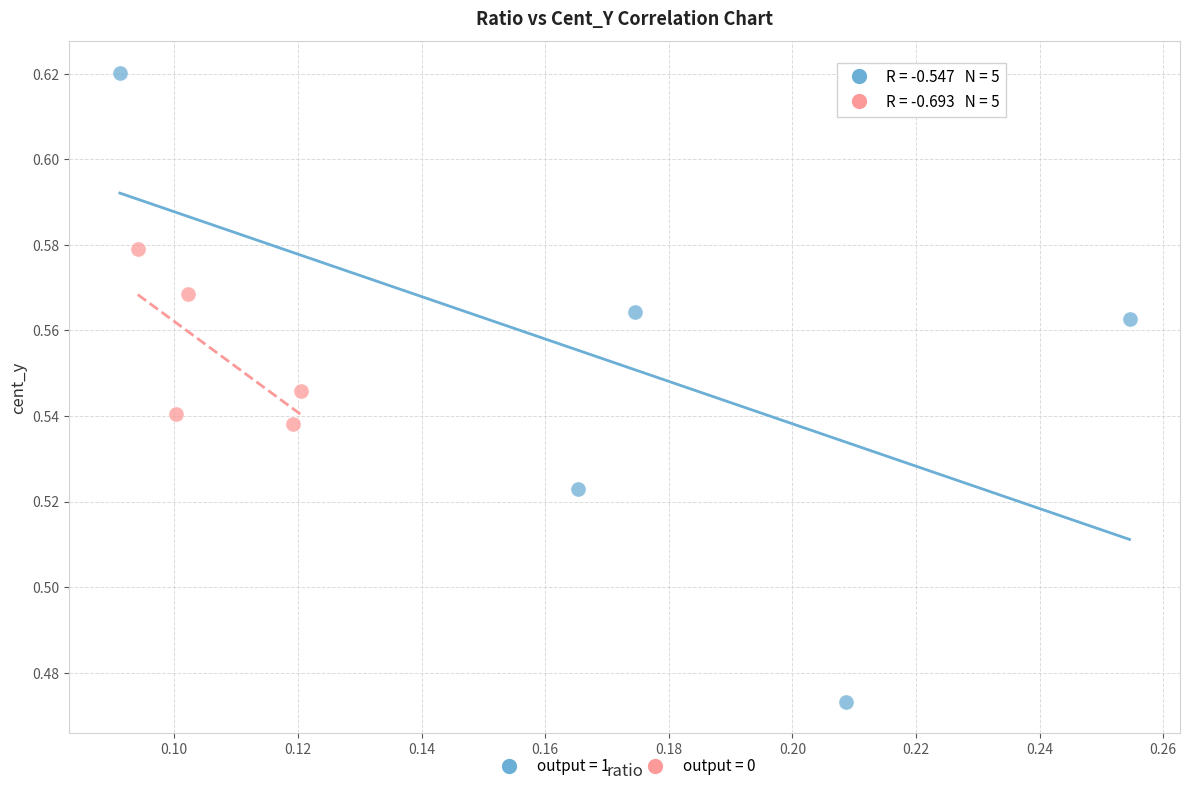

Which series reaches the minimum Y coordinate?

output = 1